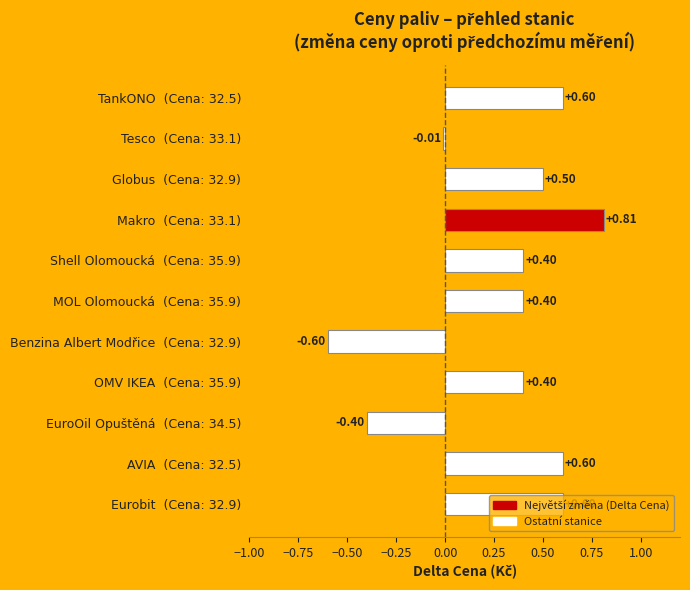

Which has a higher value, TankONO  (Cena: 32.5) or Globus  (Cena: 32.9)?

TankONO  (Cena: 32.5)